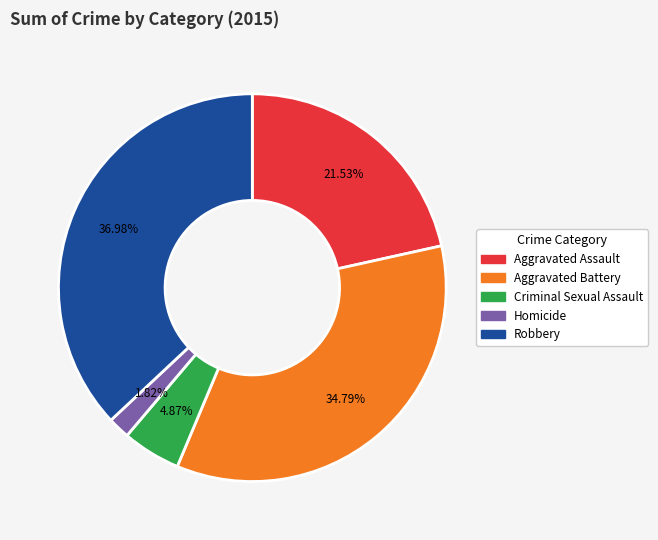

To the nearest percent, what is the difference between the largest and smallest slice percentages?

35%